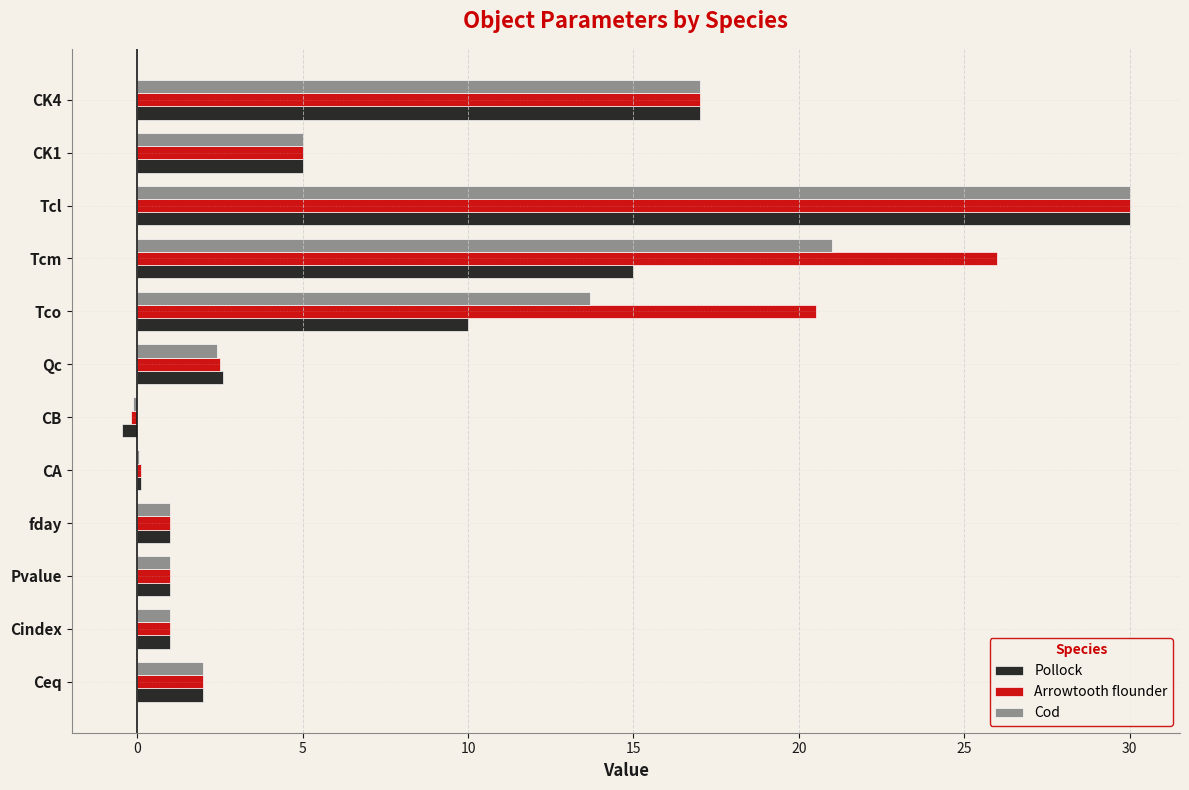

The value of Pollock at Qc is 4.2. True or false?

False